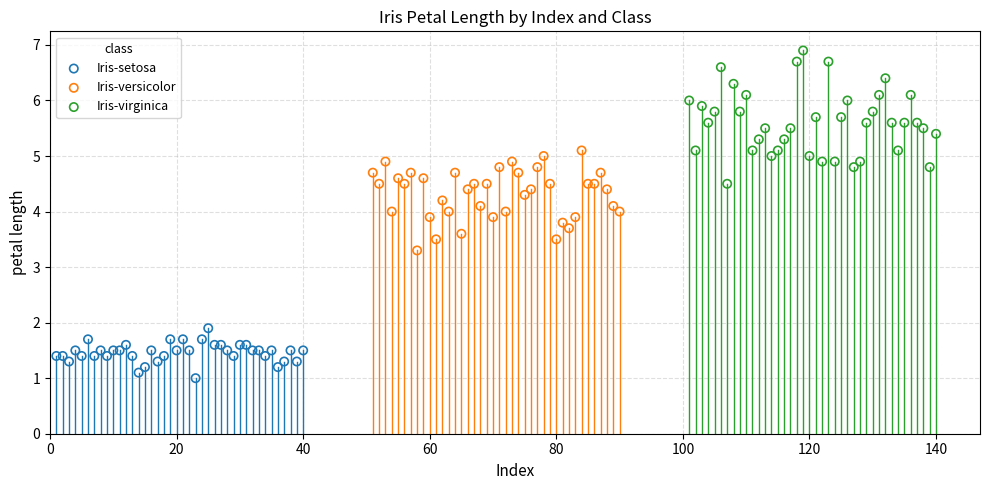

Which series has the largest Y range (max minus min)?

Iris-virginica